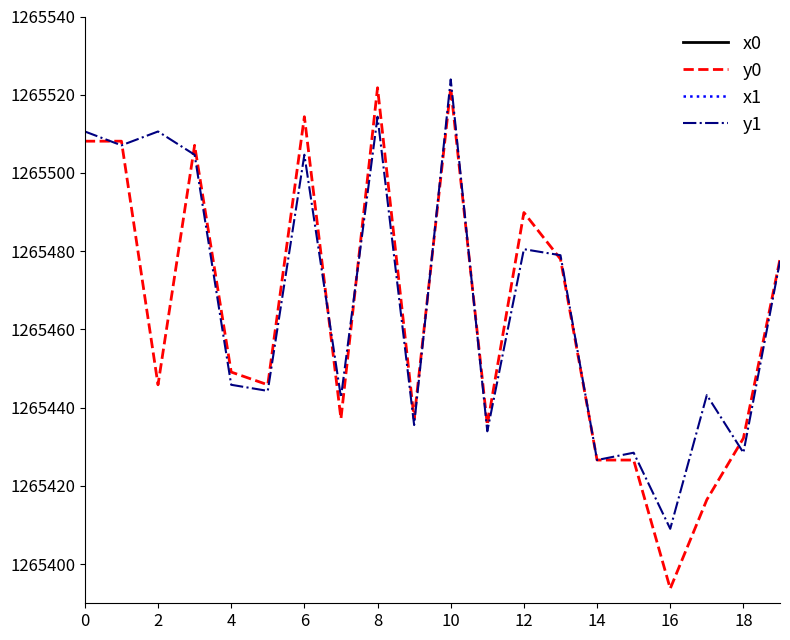

How many interior local peaks does the x1 series have?

7